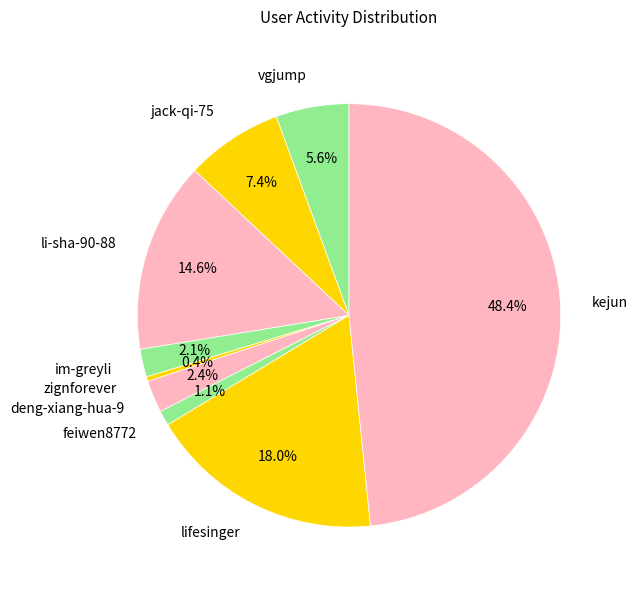

Between lifesinger and jack-qi-75, which is larger?

lifesinger